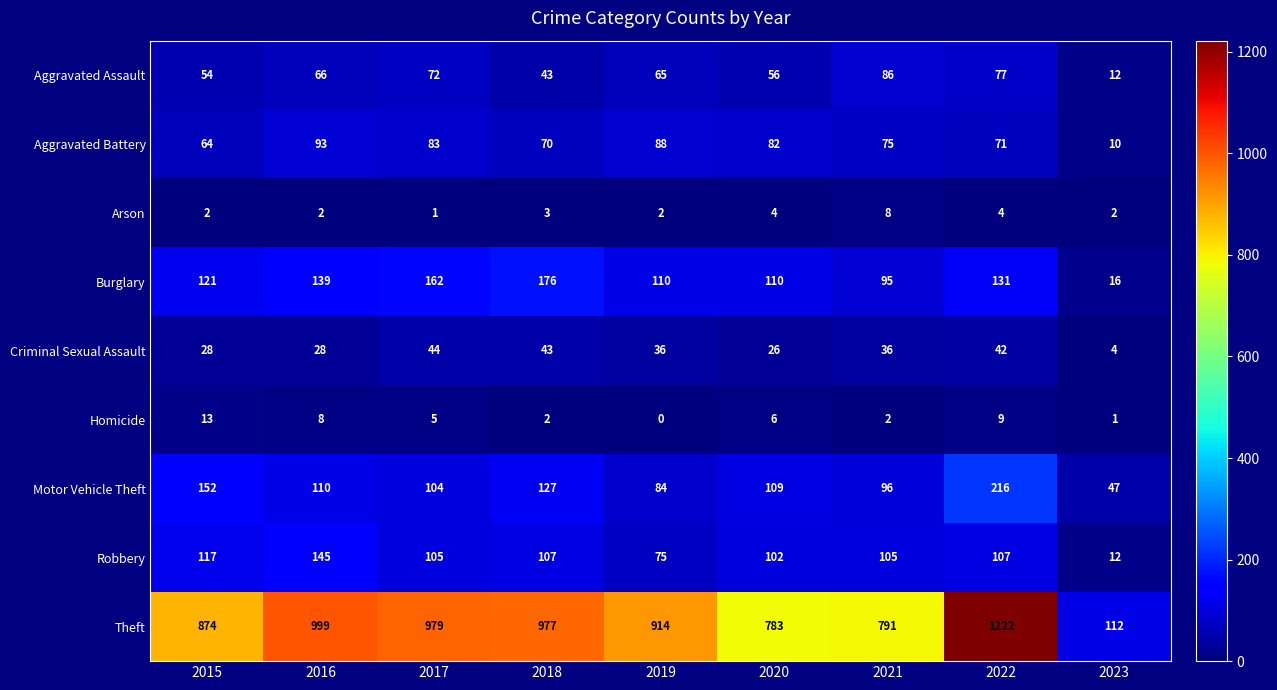

At how many categories does at least one series exceed 920?

4